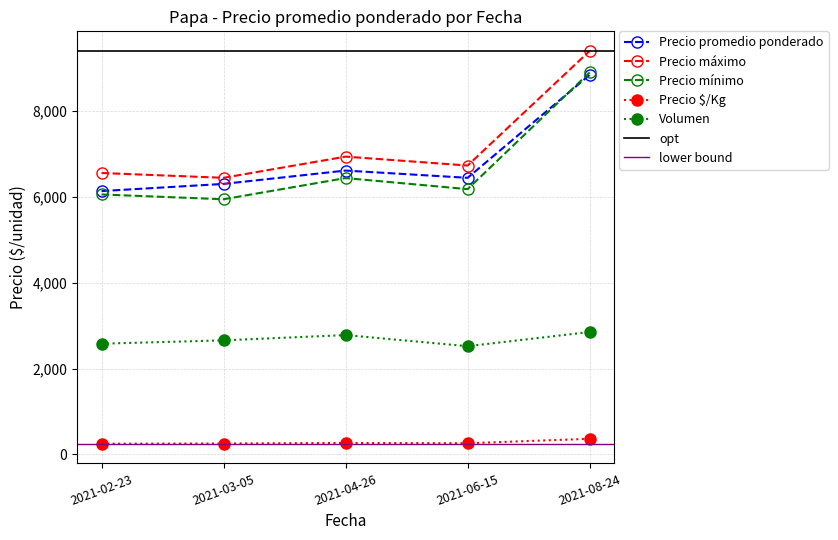

At 2021-02-23, list the series in order from smallest to largest.

Precio $/Kg, Volumen, Precio mínimo, Precio promedio ponderado, Precio máximo